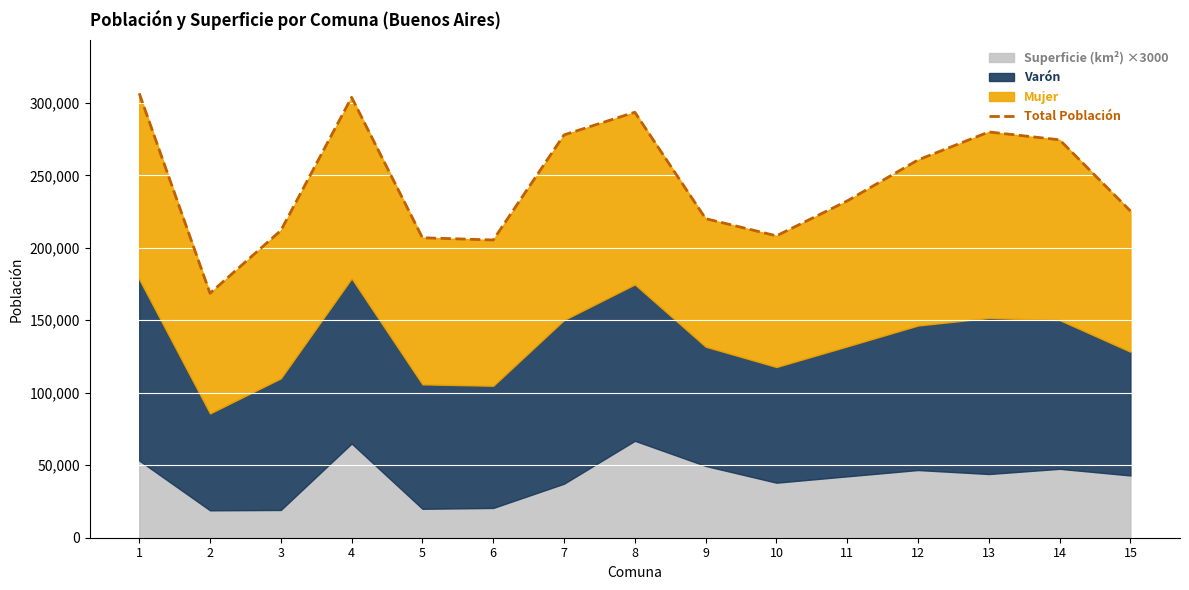

At which label is the value closest to 237596?

11